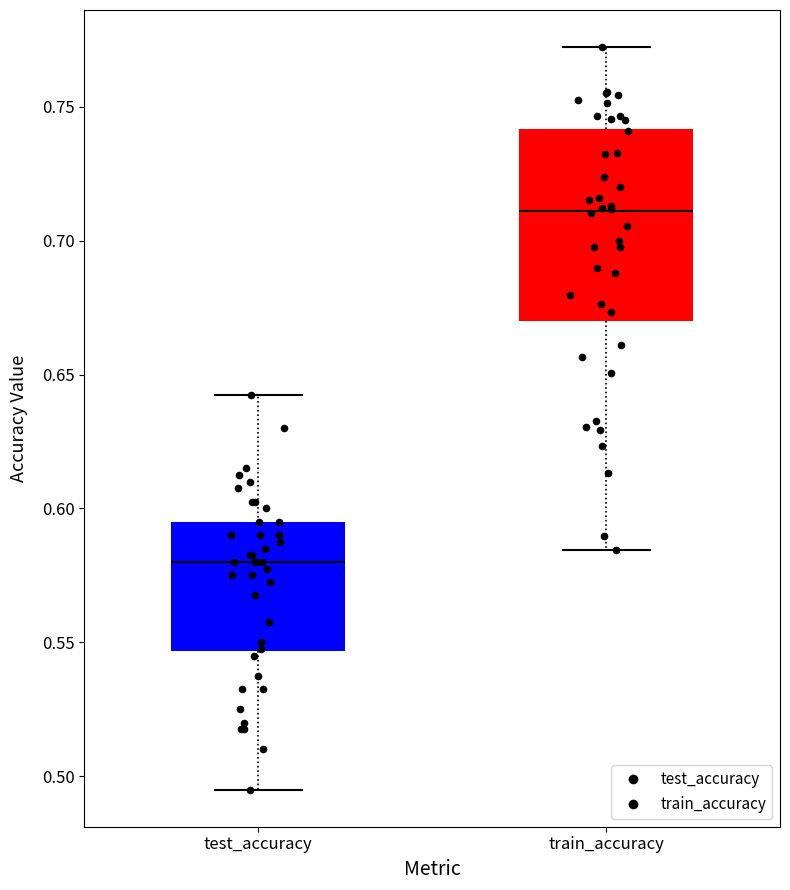

Which box is the tallest, from its lower edge to its upper edge?

train_accuracy